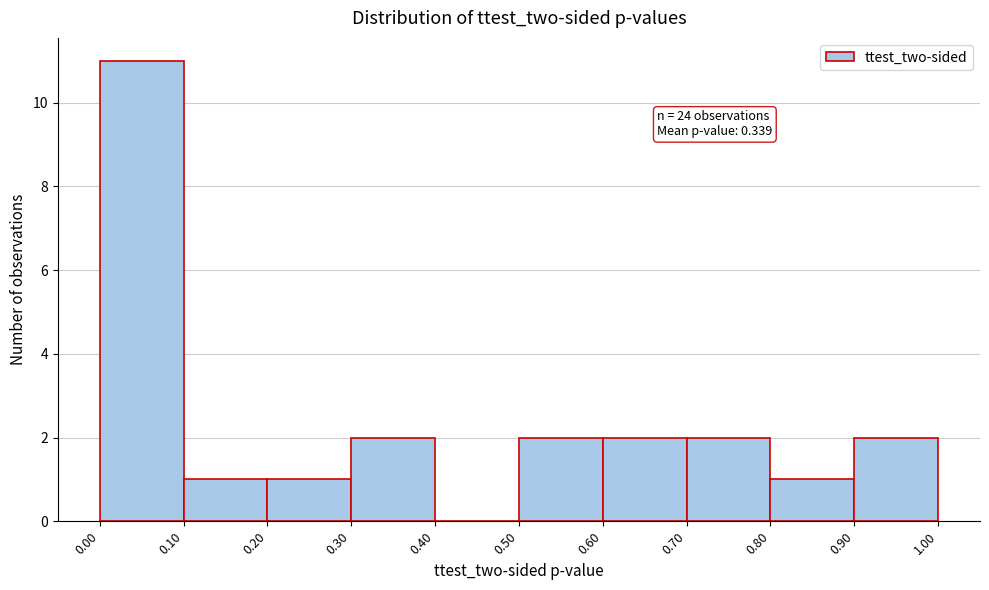

Which range on the x-axis has the tallest bar?

0.00 to 0.10